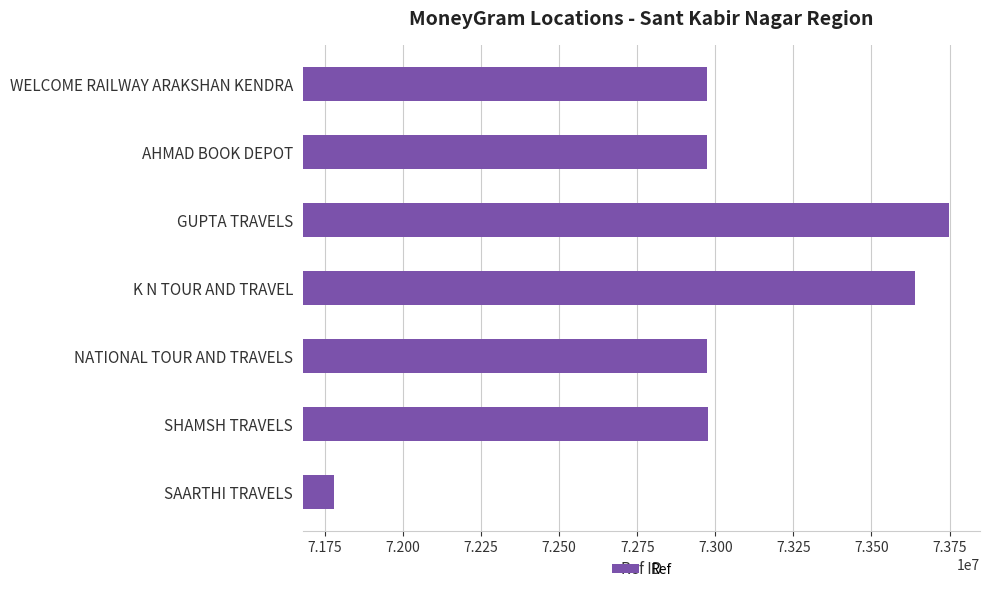

The chart shows a value of 20522511 at AHMAD BOOK DEPOT. True or false?

False